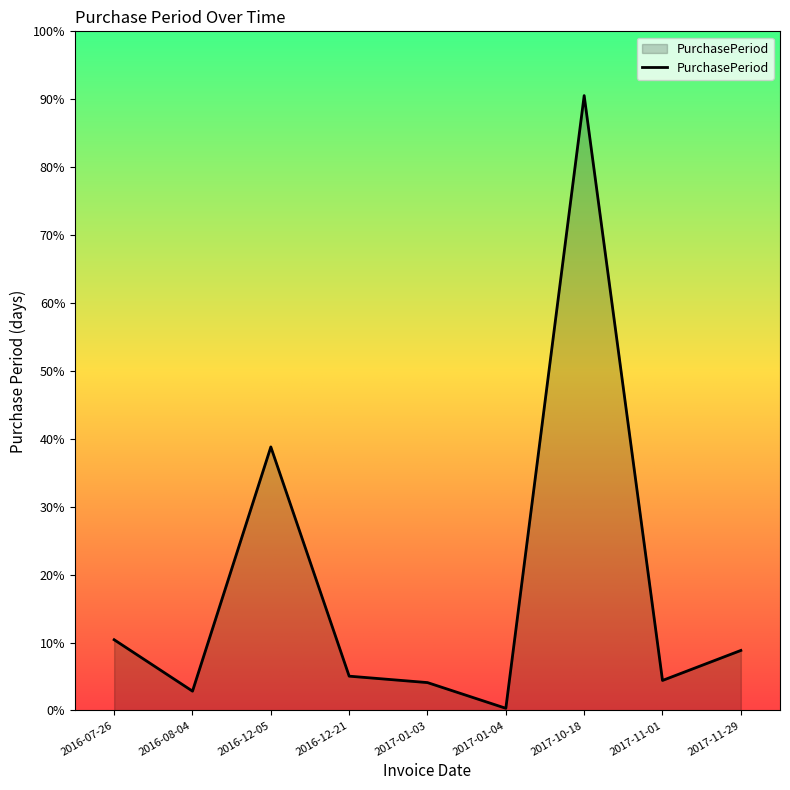

Is this an area chart (filled region under the line)?

Yes